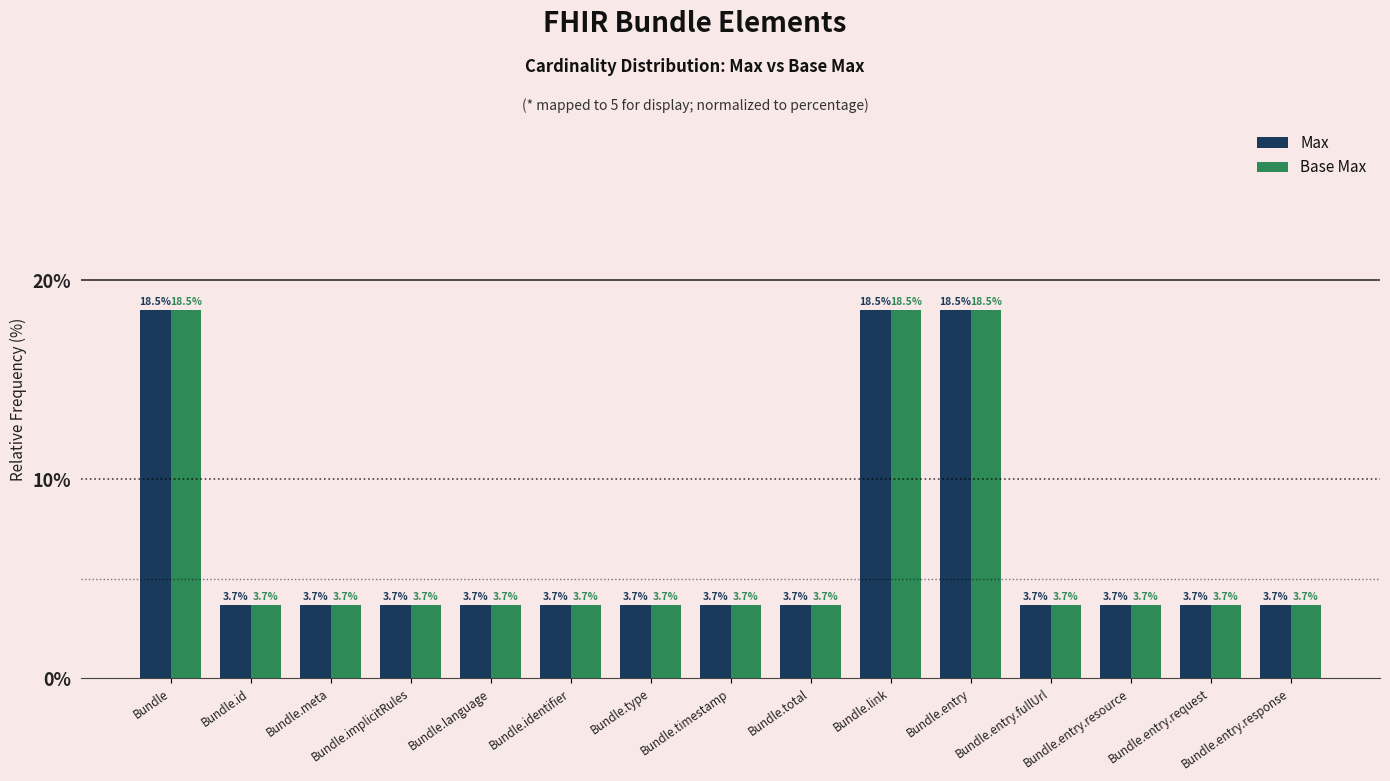

Count the number of categories in the chart.

15